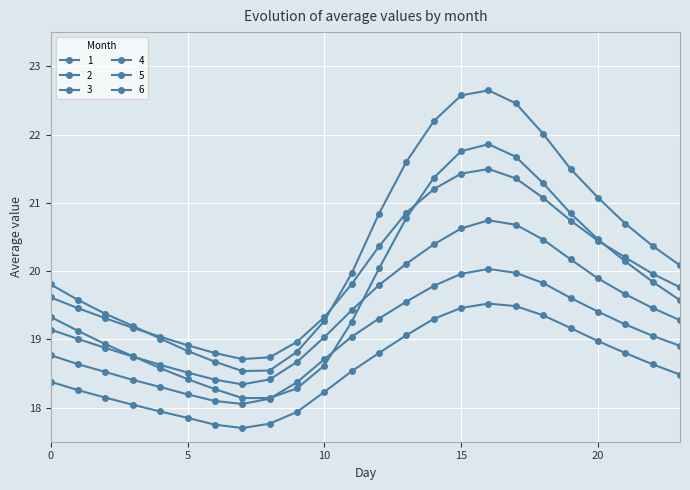

True or false: 4 has more than 0 interior local peaks.

True